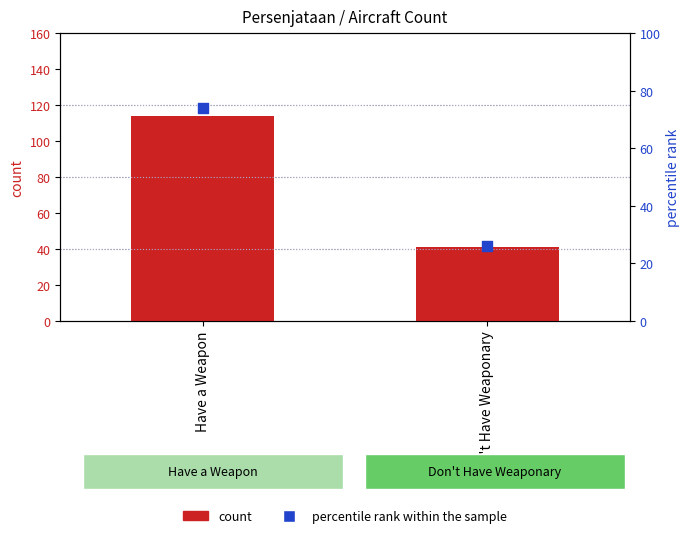

At which category is the sum across all series the highest?

Have a Weapon